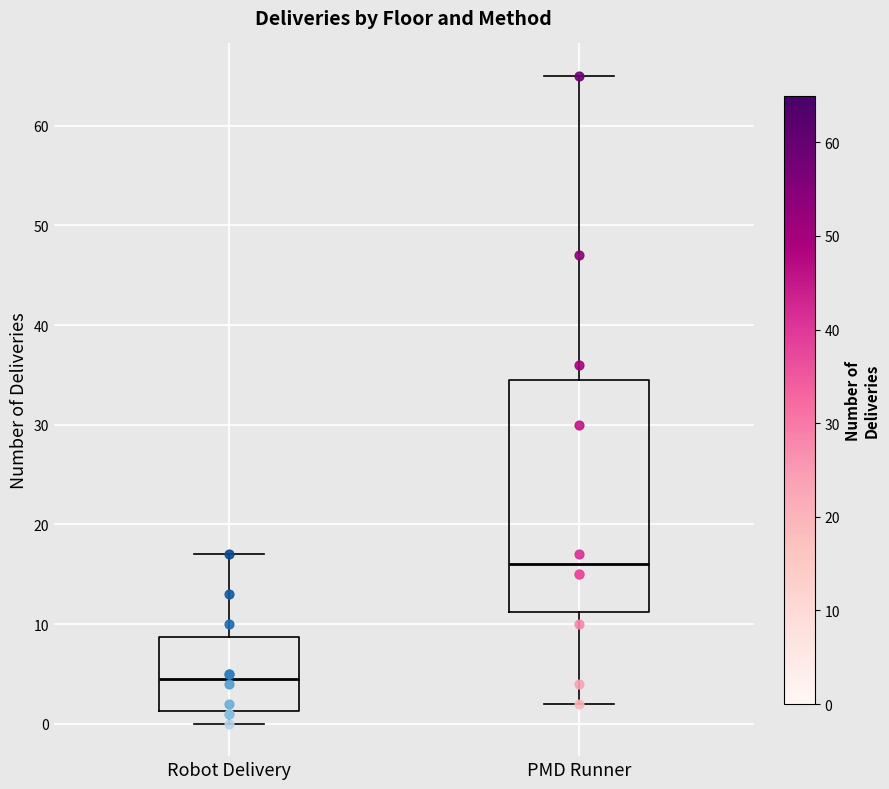

Reading left to right, transcribe this box plot: for each box, give where its median line is, the range the box spans, and where its two whiskers end, as read against the y-axis. The values are not printed on the chart, so give them approximately, as read against the axis.

Robot Delivery: median 5, box 1 to 9, whiskers 0 to 17
PMD Runner: median 16, box 11 to 35, whiskers 2 to 65